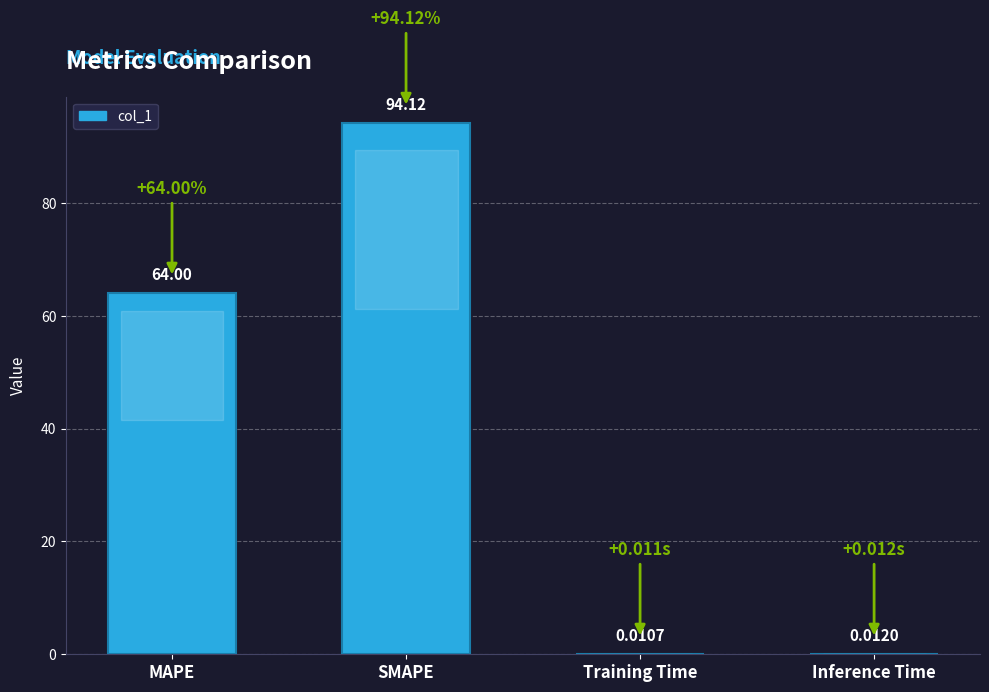

True or false: the data shows 144.7 at SMAPE.

False